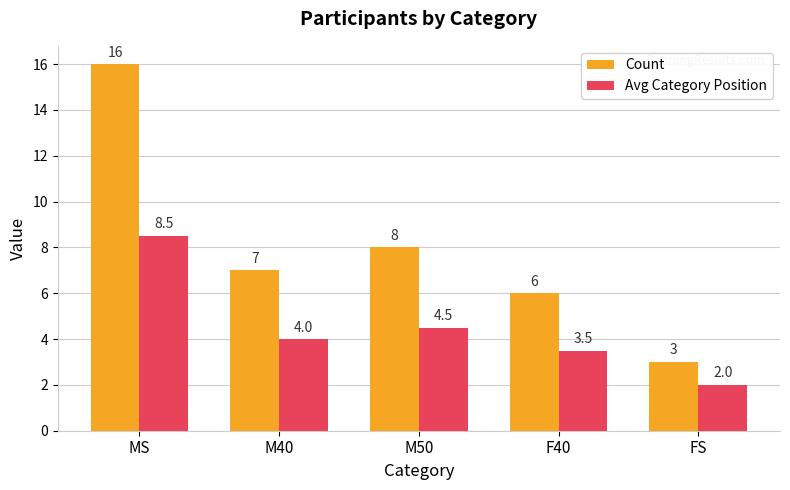

At which category is the sum across all series the highest?

MS